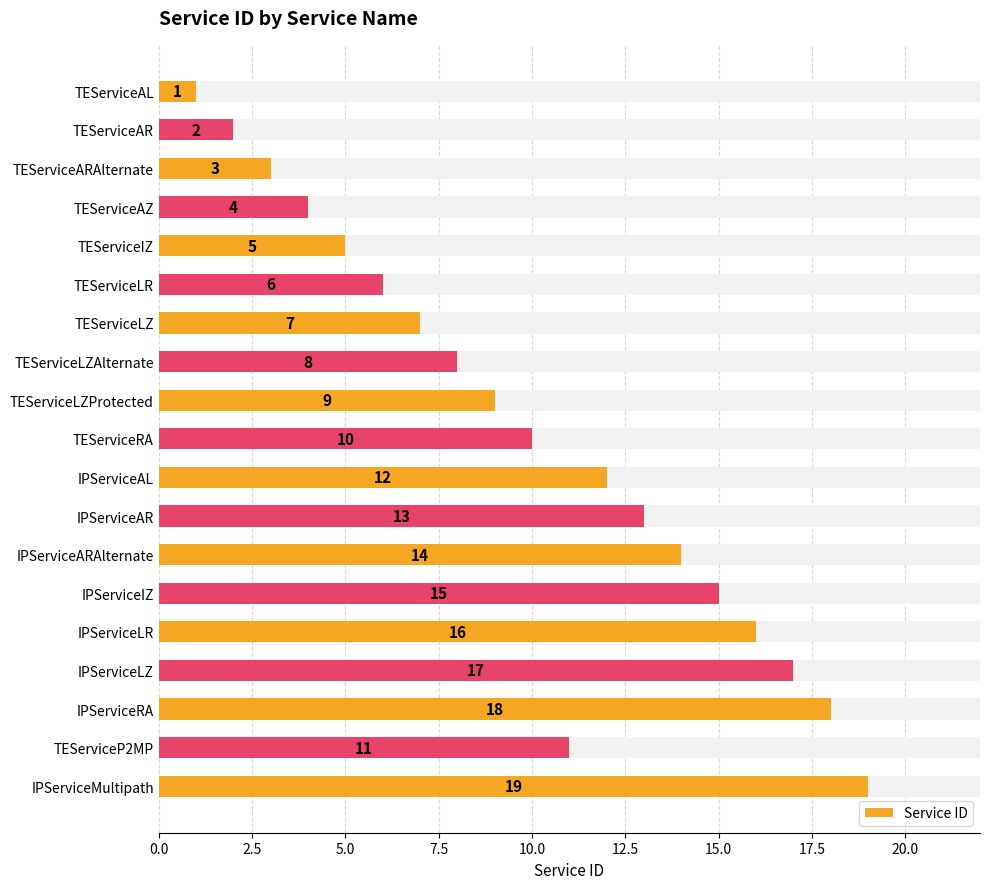

What position from the left is TEServiceLR?

6